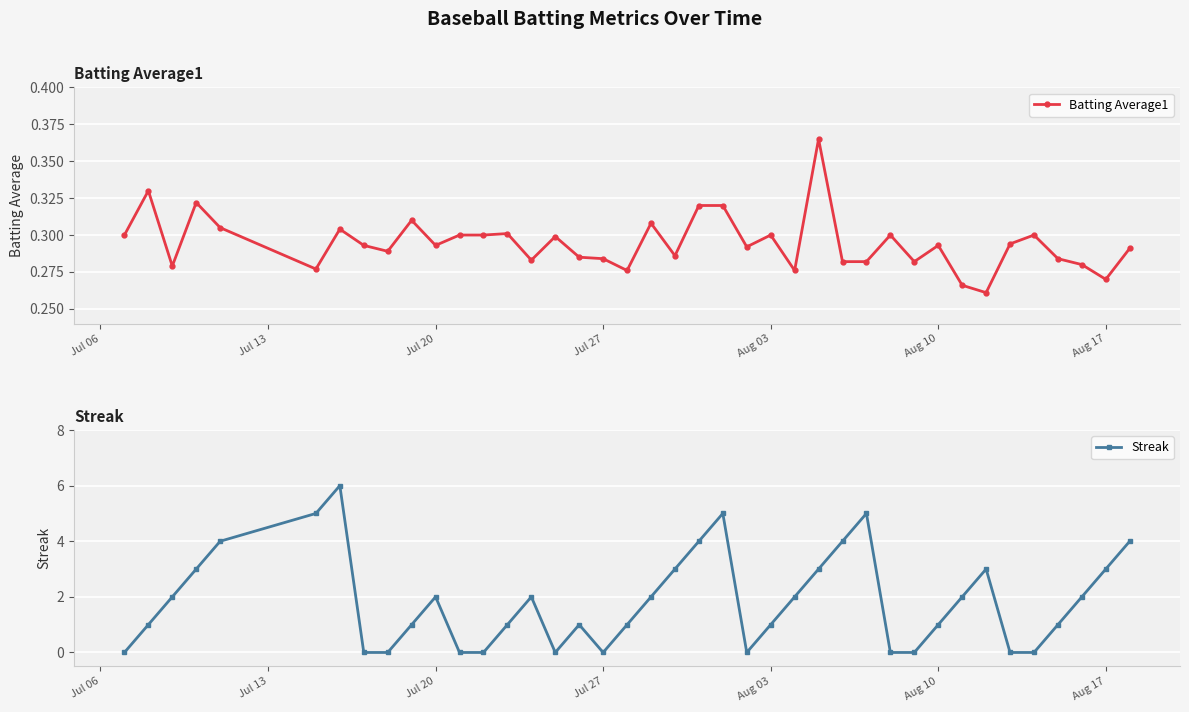

How many interior local peaks does the Batting Average1 series have?

12